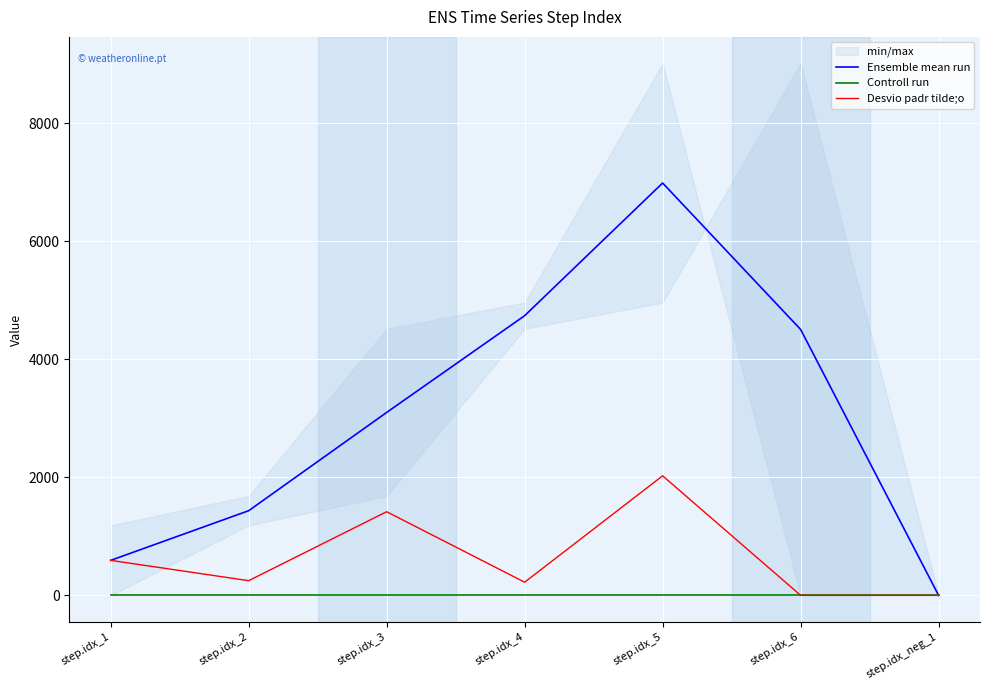

What is the label of the 6th point from the right?

step.idx_2